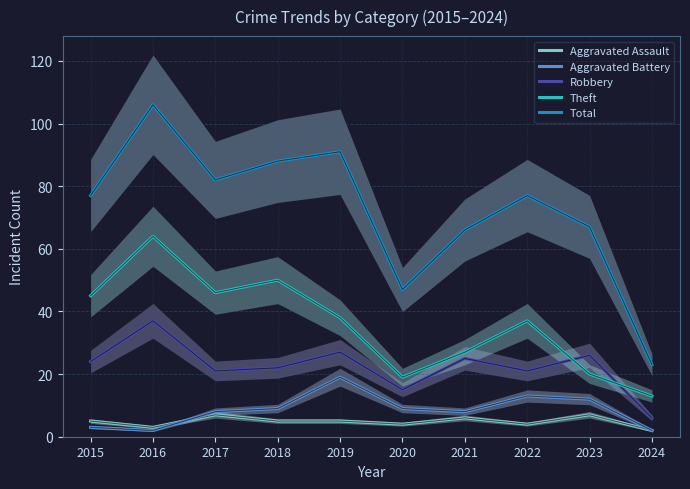

What is the value of the Theft point at the 5th from the left?

38